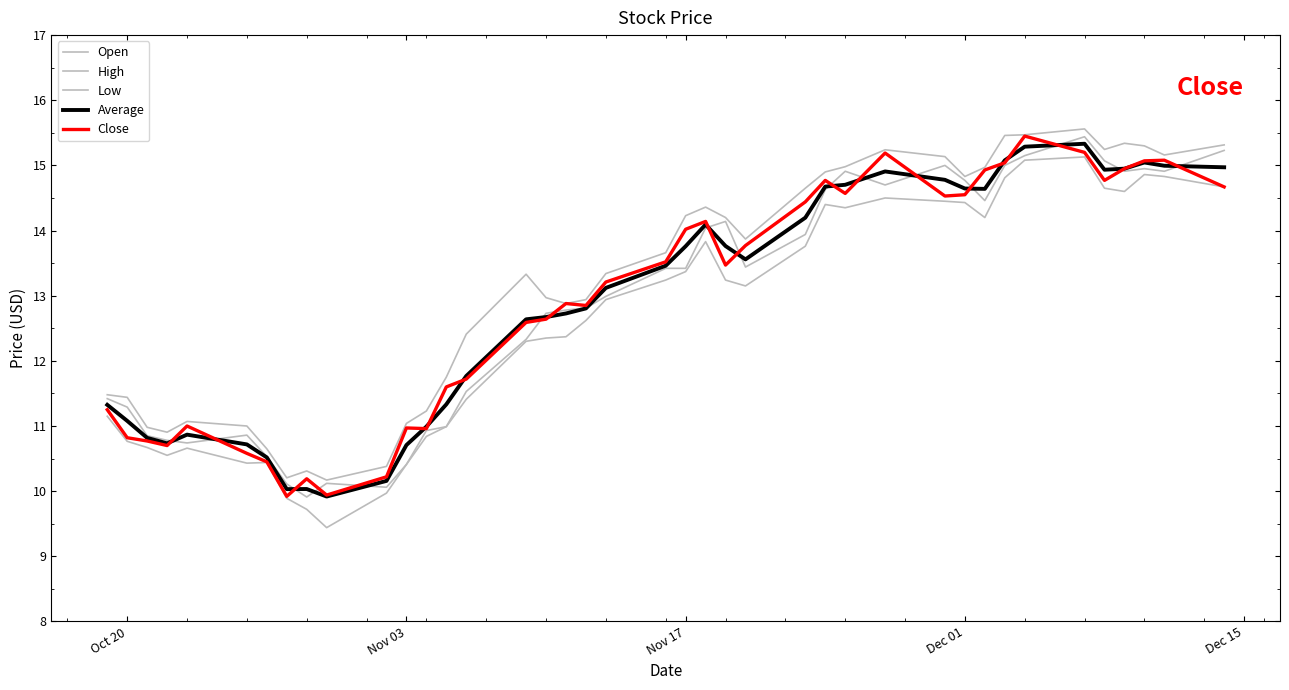

Which series ends up on top after the final intersection of Close and Open?

Open